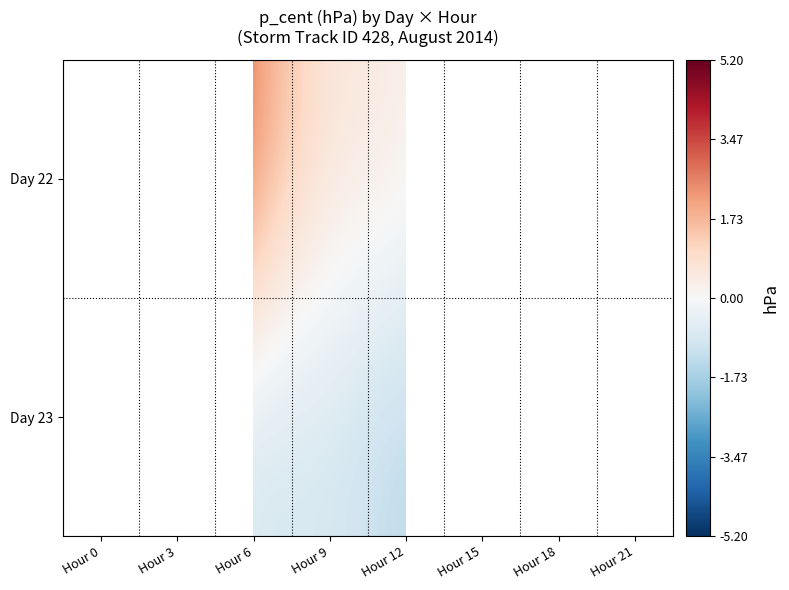

Is the value of Day 23 at Hour 21 greater than the value of Day 22 at Hour 9?

No